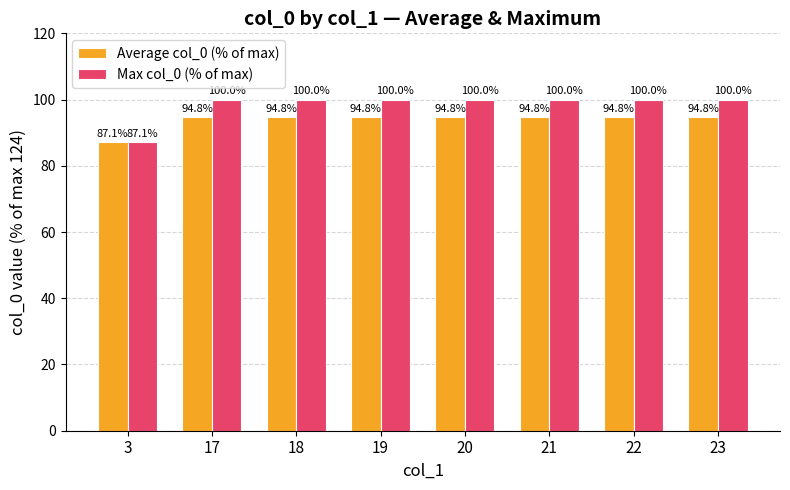

Is it true that Max col_0 (% of max) equals 148.1 at 3?

False